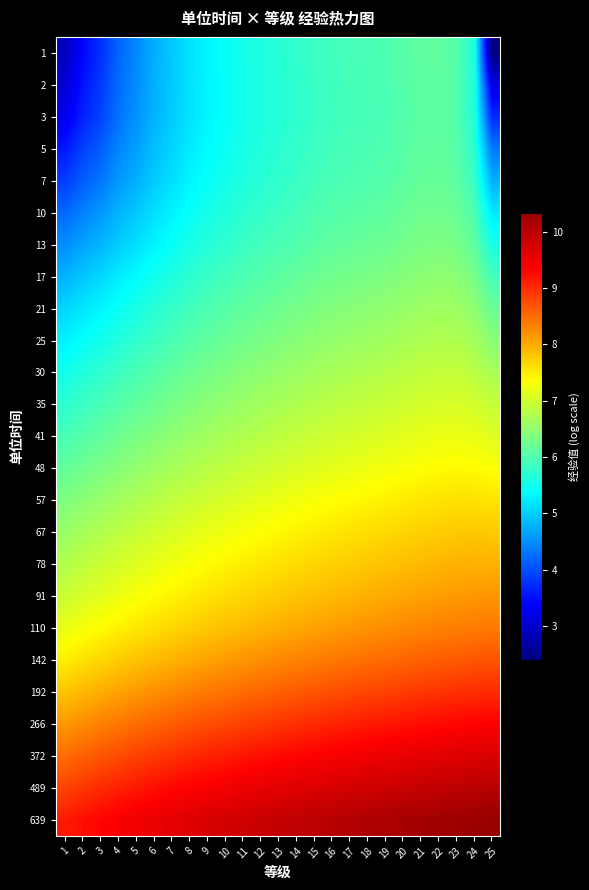

Reading right to left, transcribe all the data shown in this chart.

1: 25=2.4	24=5.6	23=6.0	22=6.1	21=6.1	20=6.0	19=6.0	18=5.9	17=5.9	16=5.9	15=5.8	14=5.8	13=5.7	12=5.6	11=5.5	10=5.4	9=5.3	8=5.2	7=5.0	6=4.8	5=4.5	4=4.2	3=3.8	2=3.4	1=2.9
2: 25=3.2	24=5.6	23=6.0	22=6.1	21=6.1	20=6.0	19=6.0	18=5.9	17=5.9	16=5.9	15=5.8	14=5.7	13=5.7	12=5.6	11=5.5	10=5.4	9=5.3	8=5.2	7=5.0	6=4.8	5=4.5	4=4.2	3=3.8	2=3.5	1=3.1
3: 25=3.7	24=5.7	23=6.0	22=6.1	21=6.1	20=6.0	19=6.0	18=5.9	17=5.9	16=5.9	15=5.8	14=5.7	13=5.7	12=5.6	11=5.5	10=5.4	9=5.3	8=5.2	7=5.0	6=4.8	5=4.5	4=4.3	3=3.9	2=3.7	1=3.3
5: 25=4.3	24=5.7	23=6.1	22=6.1	21=6.1	20=6.1	19=6.0	18=6.0	17=5.9	16=5.9	15=5.8	14=5.8	13=5.7	12=5.6	11=5.6	10=5.5	9=5.4	8=5.2	7=5.1	6=4.9	5=4.6	4=4.4	3=4.1	2=3.9	1=3.6
7: 25=4.8	24=5.8	23=6.1	22=6.2	21=6.2	20=6.1	19=6.0	18=6.0	17=6.0	16=5.9	15=5.9	14=5.8	13=5.8	12=5.7	11=5.6	10=5.5	9=5.4	8=5.3	7=5.1	6=5.0	5=4.8	4=4.6	3=4.3	2=4.1	1=3.9
10: 25=5.2	24=6.0	23=6.2	22=6.3	21=6.2	20=6.2	19=6.1	18=6.1	17=6.1	16=6.0	15=6.0	14=5.9	13=5.9	12=5.8	11=5.7	10=5.6	9=5.5	8=5.4	7=5.3	6=5.1	5=5.0	4=4.8	3=4.6	2=4.4	1=4.2
13: 25=5.6	24=6.1	23=6.3	22=6.4	21=6.3	20=6.3	19=6.2	18=6.2	17=6.2	16=6.1	15=6.1	14=6.0	13=6.0	12=5.9	11=5.8	10=5.7	9=5.7	8=5.6	7=5.4	6=5.3	5=5.1	4=5.0	3=4.8	2=4.7	1=4.5
17: 25=5.9	24=6.3	23=6.5	22=6.5	21=6.5	20=6.4	19=6.4	18=6.3	17=6.3	16=6.3	15=6.2	14=6.2	13=6.1	12=6.0	11=6.0	10=5.9	9=5.8	8=5.7	7=5.6	6=5.5	5=5.4	4=5.2	3=5.1	2=5.0	1=4.8
21: 25=6.2	24=6.5	23=6.6	22=6.6	21=6.6	20=6.5	19=6.5	18=6.5	17=6.4	16=6.4	15=6.3	14=6.3	13=6.2	12=6.2	11=6.1	10=6.0	9=6.0	8=5.9	7=5.8	6=5.7	5=5.6	4=5.4	3=5.3	2=5.2	1=5.1
25: 25=6.4	24=6.7	23=6.7	22=6.7	21=6.7	20=6.7	19=6.6	18=6.6	17=6.6	16=6.5	15=6.5	14=6.4	13=6.4	12=6.3	11=6.3	10=6.2	9=6.1	8=6.0	7=5.9	6=5.9	5=5.7	4=5.6	3=5.5	2=5.4	1=5.3
30: 25=6.7	24=6.8	23=6.9	22=6.9	21=6.9	20=6.8	19=6.8	18=6.8	17=6.7	16=6.7	15=6.6	14=6.6	13=6.5	12=6.5	11=6.4	10=6.4	9=6.3	8=6.2	7=6.1	6=6.0	5=5.9	4=5.8	3=5.7	2=5.6	1=5.5
35: 25=6.9	24=7.0	23=7.1	22=7.0	21=7.0	20=7.0	19=6.9	18=6.9	17=6.9	16=6.8	15=6.8	14=6.7	13=6.7	12=6.6	11=6.6	10=6.5	9=6.5	8=6.4	7=6.3	6=6.2	5=6.1	4=6.0	3=5.9	2=5.8	1=5.7
41: 25=7.1	24=7.2	23=7.2	22=7.2	21=7.2	20=7.1	19=7.1	18=7.1	17=7.0	16=7.0	15=6.9	14=6.9	13=6.9	12=6.8	11=6.7	10=6.7	9=6.6	8=6.6	7=6.5	6=6.4	5=6.3	4=6.2	3=6.1	2=6.0	1=5.9
48: 25=7.3	24=7.4	23=7.4	22=7.4	21=7.3	20=7.3	19=7.3	18=7.2	17=7.2	16=7.2	15=7.1	14=7.1	13=7.0	12=7.0	11=6.9	10=6.9	9=6.8	8=6.7	7=6.7	6=6.6	5=6.5	4=6.4	3=6.3	2=6.2	1=6.1
57: 25=7.6	24=7.6	23=7.6	22=7.6	21=7.5	20=7.5	19=7.5	18=7.4	17=7.4	16=7.3	15=7.3	14=7.3	13=7.2	12=7.2	11=7.1	10=7.1	9=7.0	8=6.9	7=6.9	6=6.8	5=6.7	4=6.6	3=6.5	2=6.5	1=6.4
67: 25=7.8	24=7.8	23=7.8	22=7.7	21=7.7	20=7.7	19=7.6	18=7.6	17=7.6	16=7.5	15=7.5	14=7.4	13=7.4	12=7.4	11=7.3	10=7.2	9=7.2	8=7.1	7=7.1	6=7.0	5=6.9	4=6.8	3=6.8	2=6.7	1=6.6
78: 25=8.0	24=8.0	23=7.9	22=7.9	21=7.9	20=7.9	19=7.8	18=7.8	17=7.7	16=7.7	15=7.7	14=7.6	13=7.6	12=7.5	11=7.5	10=7.4	9=7.4	8=7.3	7=7.2	6=7.2	5=7.1	4=7.0	3=6.9	2=6.9	1=6.8
91: 25=8.2	24=8.2	23=8.1	22=8.1	21=8.1	20=8.0	19=8.0	18=8.0	17=7.9	16=7.9	15=7.9	14=7.8	13=7.8	12=7.7	11=7.7	10=7.6	9=7.6	8=7.5	7=7.4	6=7.4	5=7.3	4=7.2	3=7.1	2=7.1	1=7.0
110: 25=8.4	24=8.4	23=8.4	22=8.3	21=8.3	20=8.3	19=8.2	18=8.2	17=8.2	16=8.1	15=8.1	14=8.0	13=8.0	12=7.9	11=7.9	10=7.8	9=7.8	8=7.7	7=7.7	6=7.6	5=7.5	4=7.5	3=7.4	2=7.3	1=7.2
142: 25=8.7	24=8.7	23=8.6	22=8.6	21=8.6	20=8.5	19=8.5	18=8.5	17=8.4	16=8.4	15=8.4	14=8.3	13=8.3	12=8.2	11=8.2	10=8.1	9=8.1	8=8.0	7=8.0	6=7.9	5=7.8	4=7.7	3=7.7	2=7.6	1=7.5
192: 25=9.0	24=9.0	23=9.0	22=8.9	21=8.9	20=8.9	19=8.8	18=8.8	17=8.8	16=8.7	15=8.7	14=8.6	13=8.6	12=8.5	11=8.5	10=8.4	9=8.4	8=8.3	7=8.3	6=8.2	5=8.1	4=8.1	3=8.0	2=7.9	1=7.8
266: 25=9.4	24=9.3	23=9.3	22=9.3	21=9.2	20=9.2	19=9.2	18=9.1	17=9.1	16=9.1	15=9.0	14=9.0	13=8.9	12=8.9	11=8.8	10=8.8	9=8.7	8=8.7	7=8.6	6=8.5	5=8.5	4=8.4	3=8.3	2=8.2	1=8.1
372: 25=9.7	24=9.7	23=9.6	22=9.6	21=9.6	20=9.5	19=9.5	18=9.5	17=9.4	16=9.4	15=9.4	14=9.3	13=9.3	12=9.2	11=9.2	10=9.1	9=9.1	8=9.0	7=9.0	6=8.9	5=8.8	4=8.7	3=8.7	2=8.6	1=8.5
489: 25=10.0	24=10.0	23=10.0	22=9.9	21=9.9	20=9.9	19=9.8	18=9.8	17=9.8	16=9.7	15=9.7	14=9.6	13=9.6	12=9.5	11=9.5	10=9.4	9=9.4	8=9.3	7=9.3	6=9.2	5=9.1	4=9.1	3=9.0	2=8.9	1=8.8
639: 25=10.3	24=10.3	23=10.3	22=10.2	21=10.2	20=10.2	19=10.1	18=10.1	17=10.1	16=10.0	15=10.0	14=9.9	13=9.9	12=9.9	11=9.8	10=9.8	9=9.7	8=9.6	7=9.6	6=9.5	5=9.5	4=9.4	3=9.3	2=9.2	1=9.1